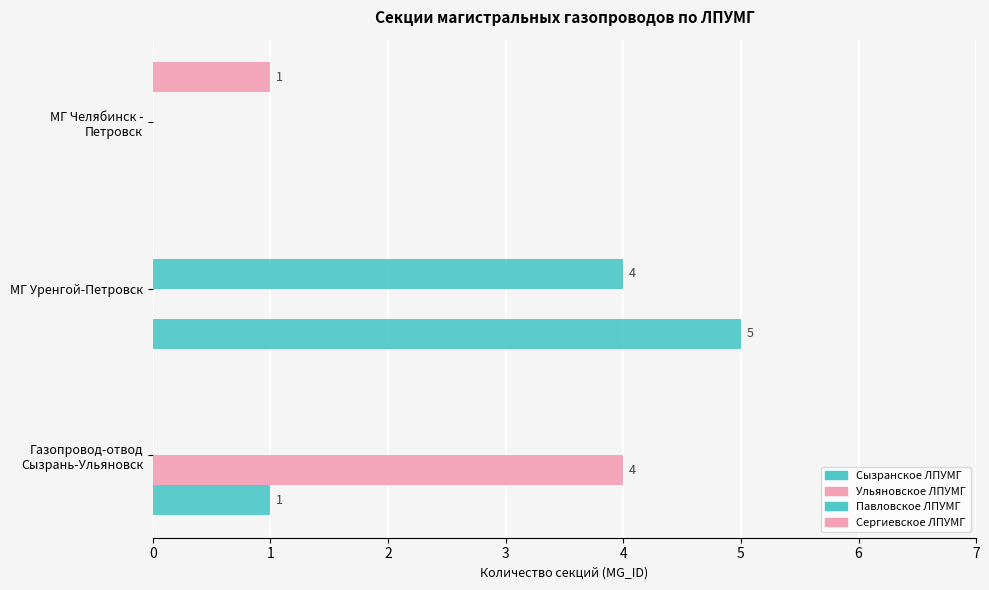

Which series has the largest range (max minus min)?

Сызранское ЛПУМГ